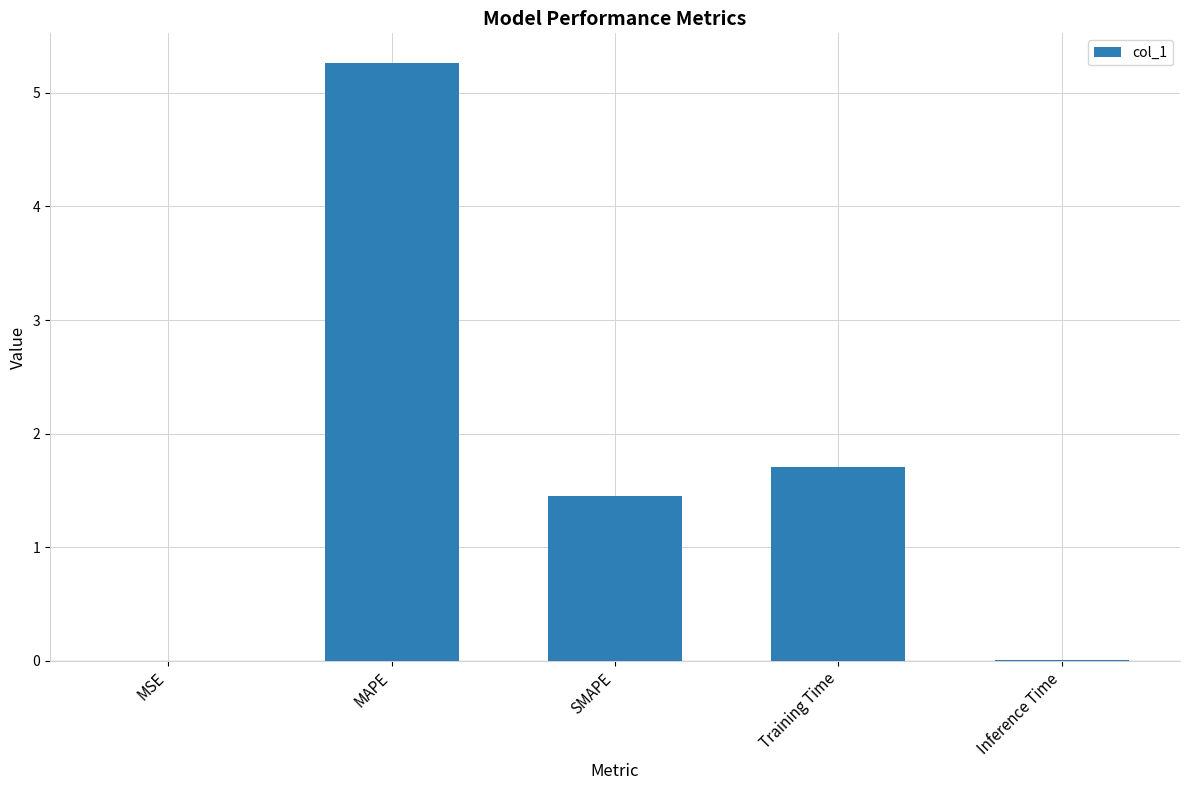

Is it true that the value at MSE is 0.0?

True